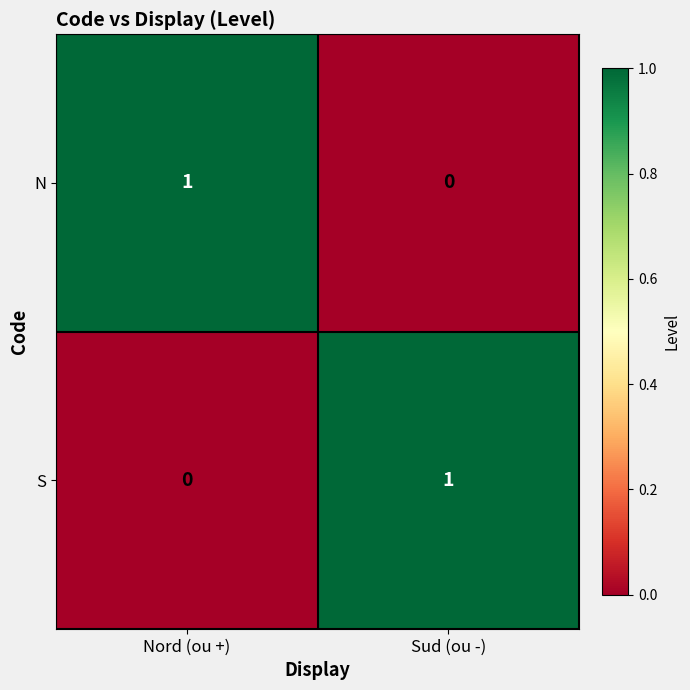

Where is N nearest to the value 0?

Sud (ou -)